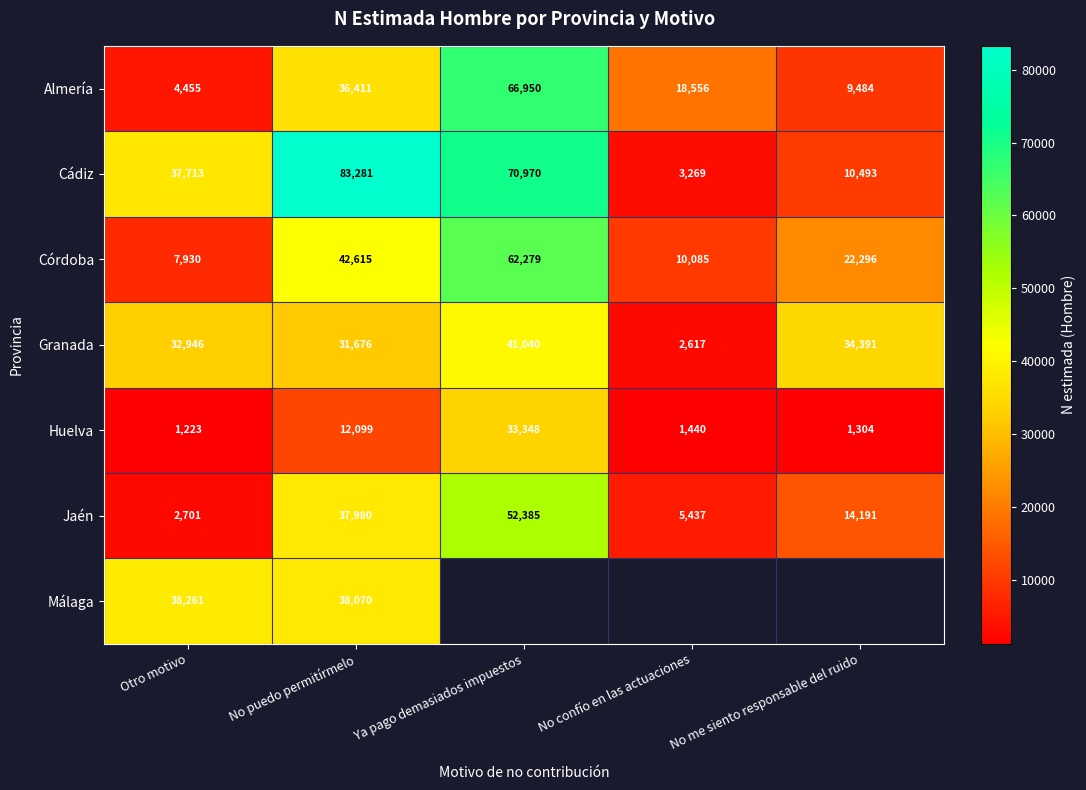

What is the spread (max minus min) of values at Otro motivo?

37038